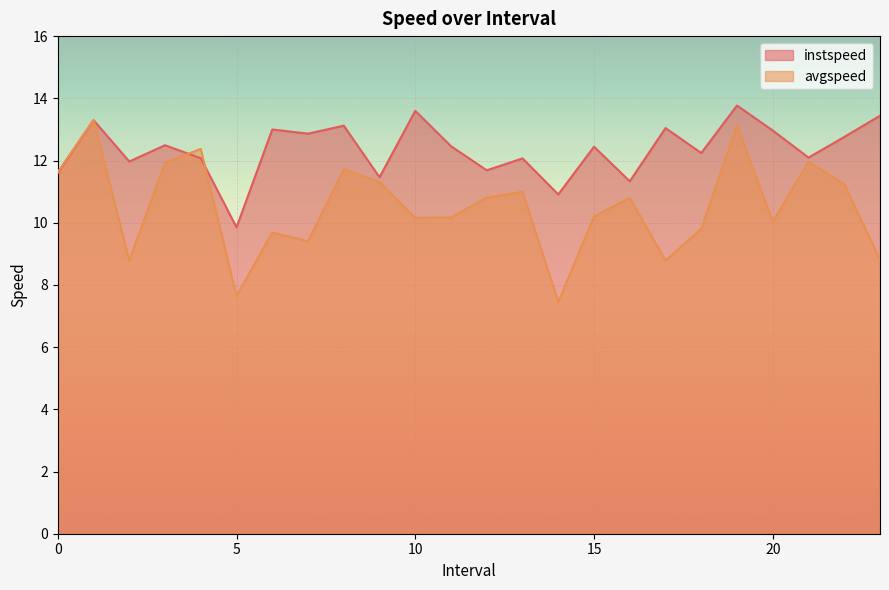

Count the number of data series in this chart.

2